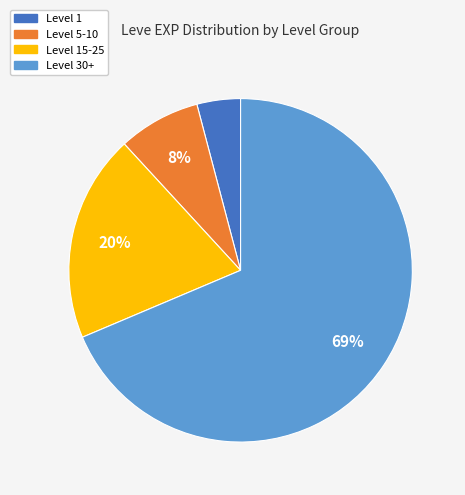

How many segments does this pie chart have?

4